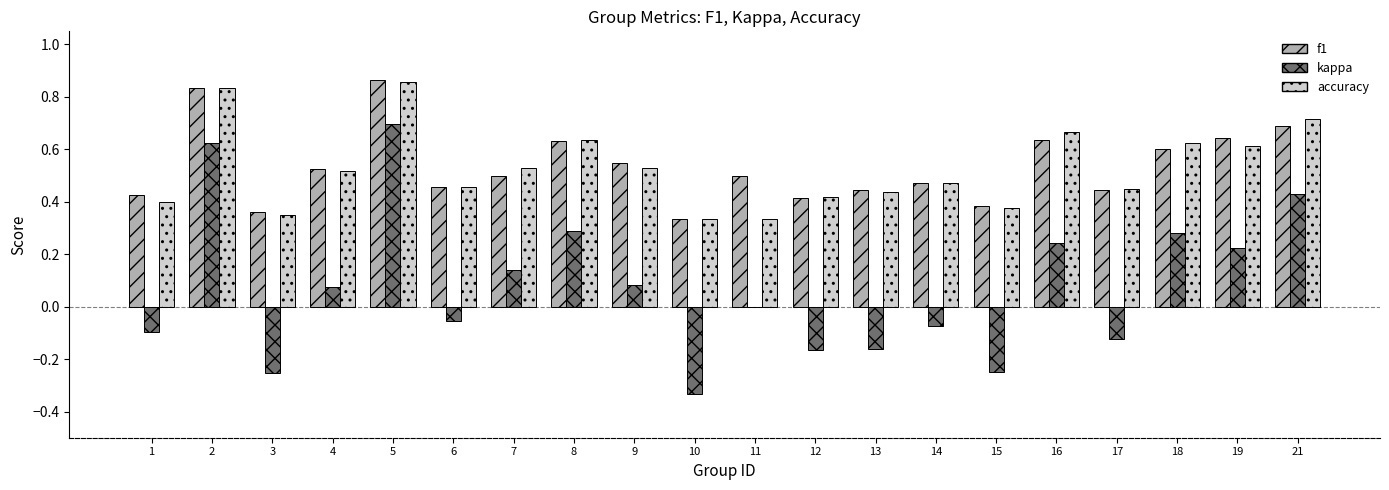

What is the sum of all f1 values?

10.7